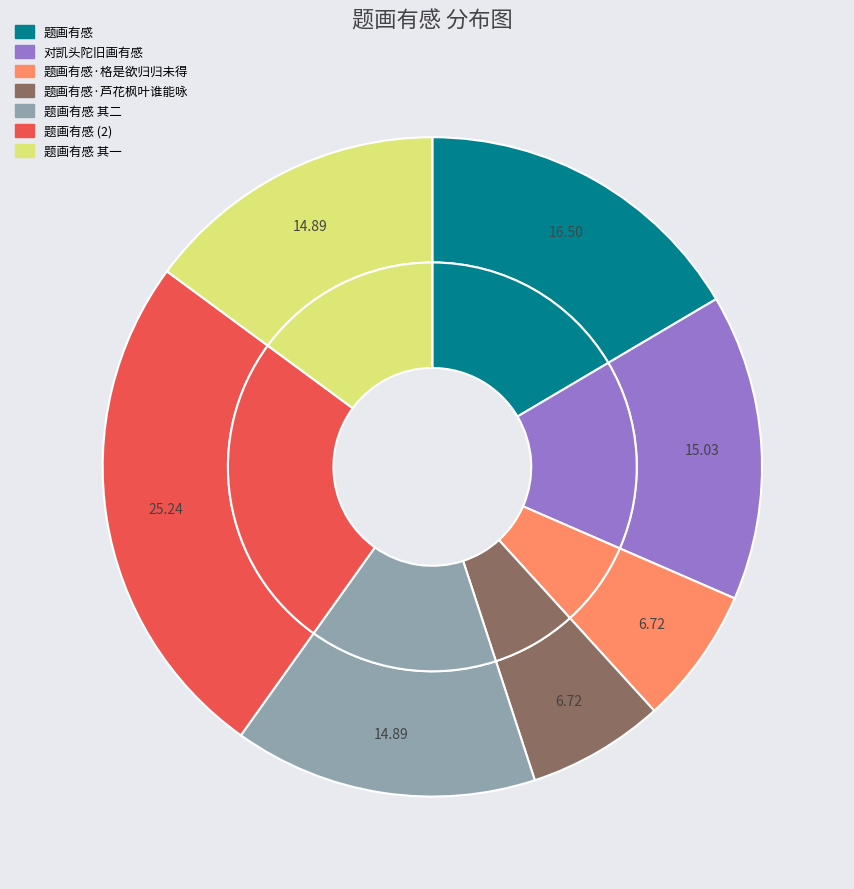

True or false: 题画有感 其一 accounts for 15% of the total.

True